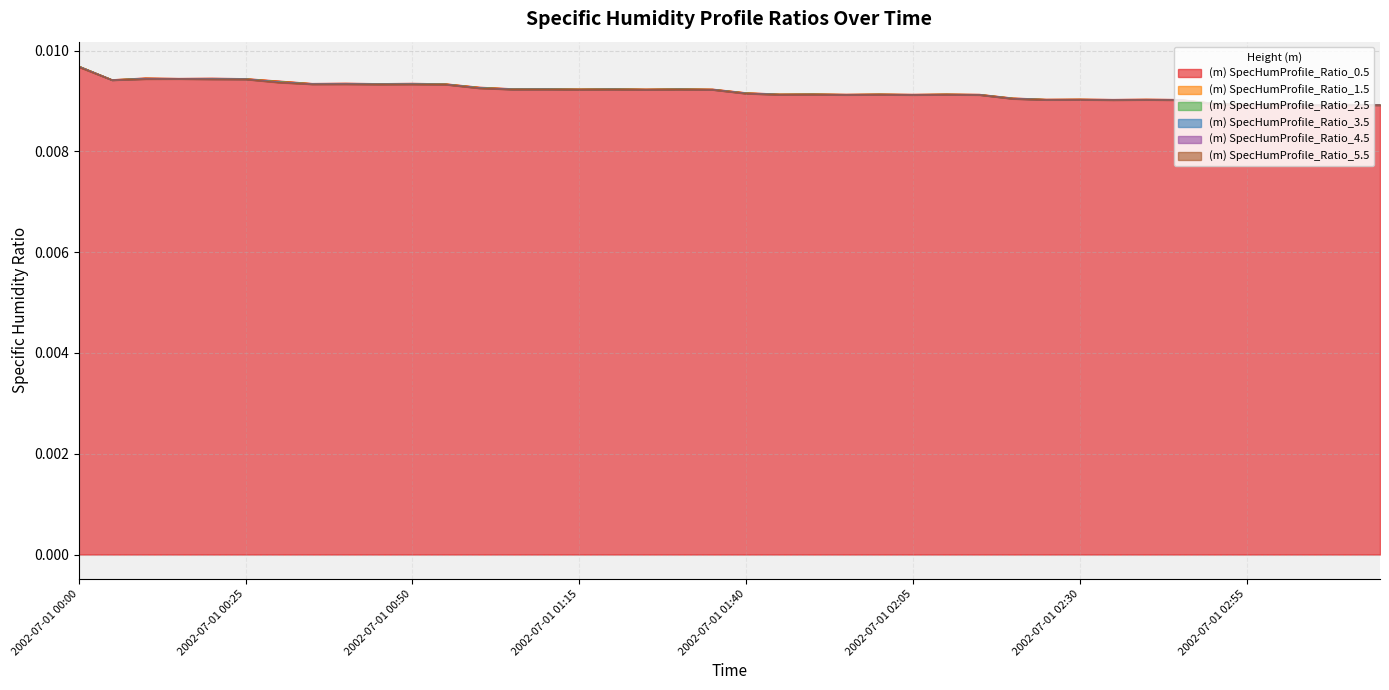

Is the value of (m) SpecHumProfile_Ratio_0.5 at 2002-07-01 02:55 greater than the value of (m) SpecHumProfile_Ratio_1.5 at 2002-07-01 01:25?

No